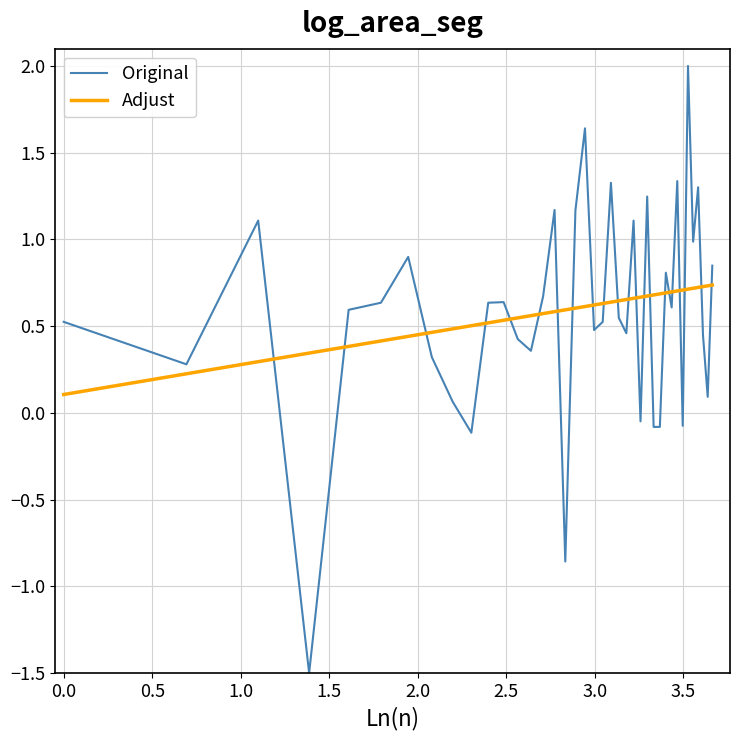

What is the highest value of the Original series?

2.0